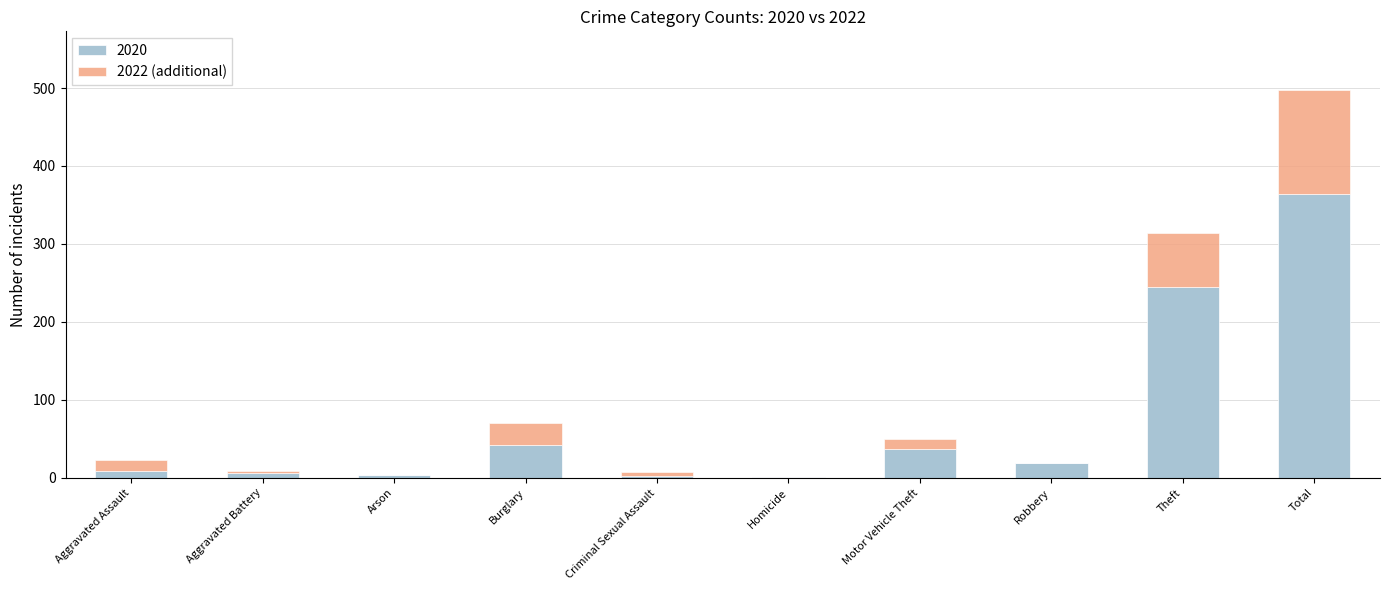

Where is 2020 nearest to the value 182?

Theft